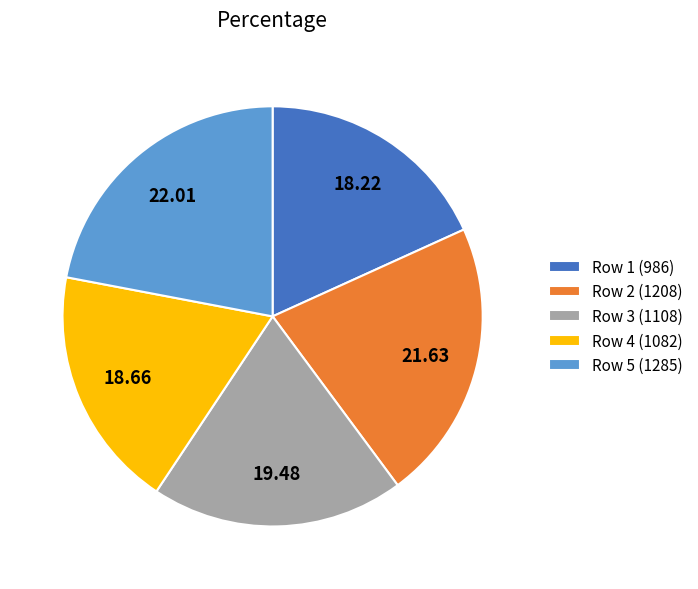

Combined, do Row 4 (1082) and Row 2 (1208) account for over 50%?

No